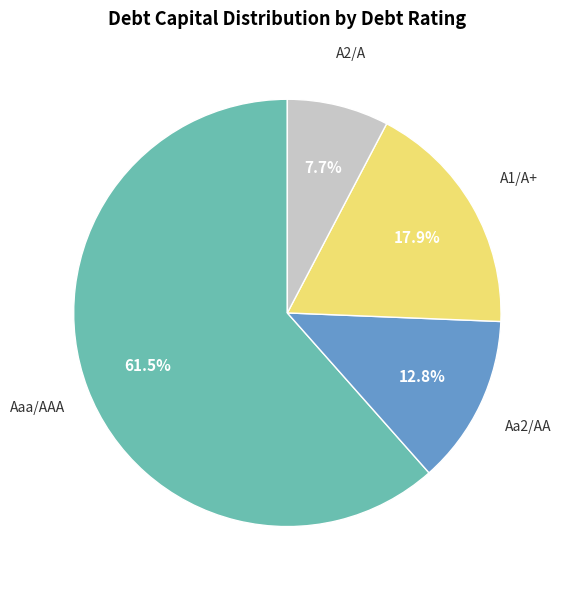

Which slice is the smallest?

A2/A